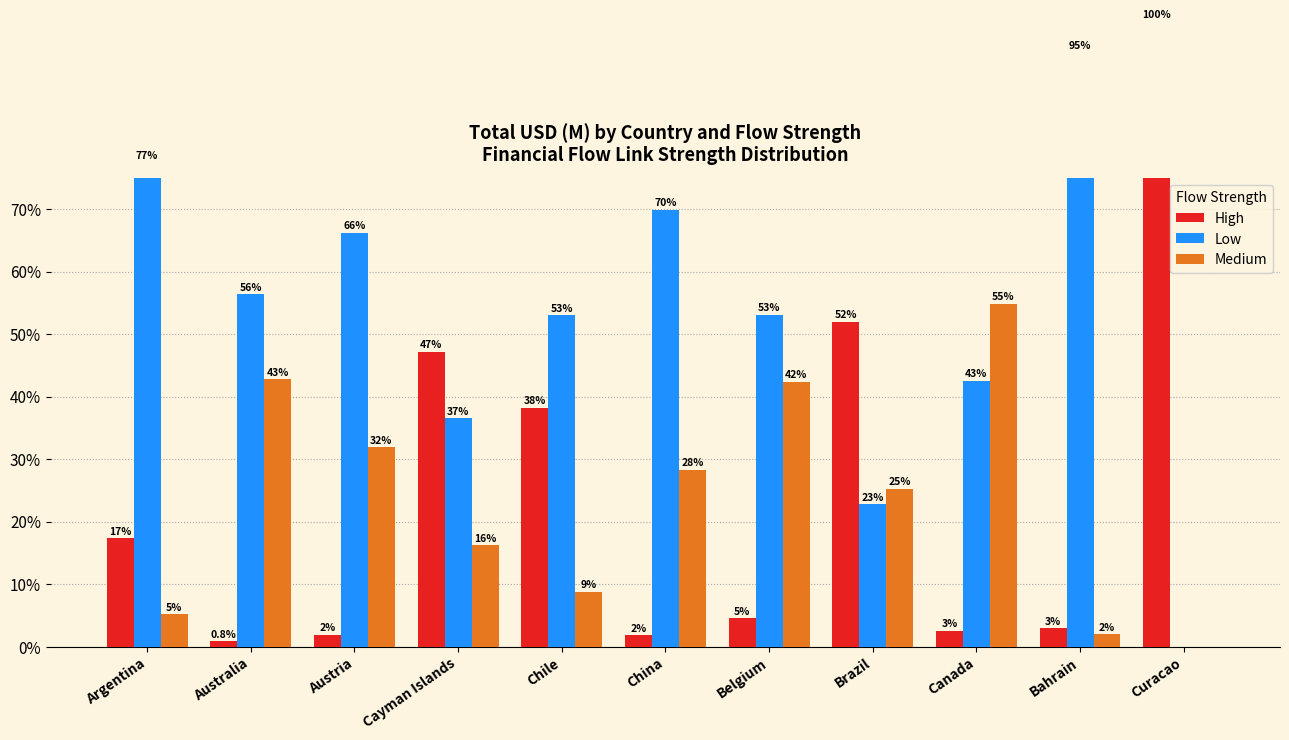

How many data points in Medium are above 25?

6